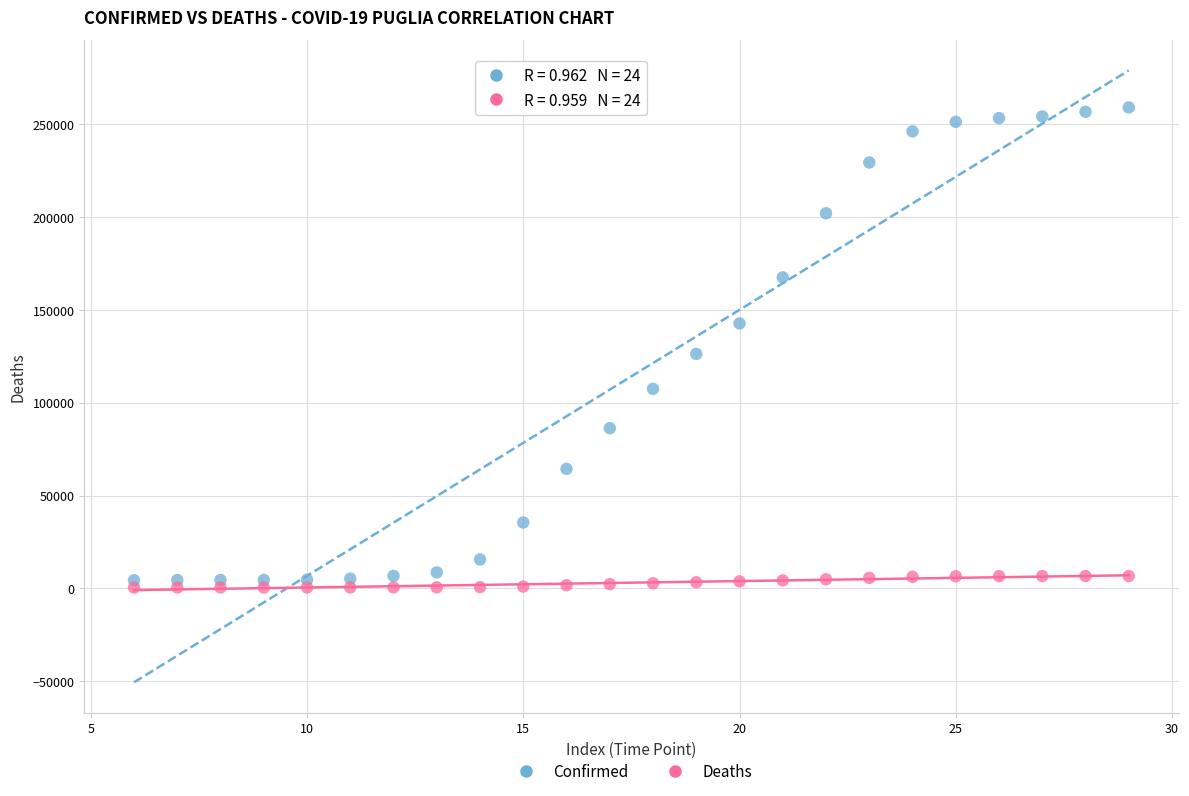

What are all the series names shown in the legend?

Confirmed, Deaths